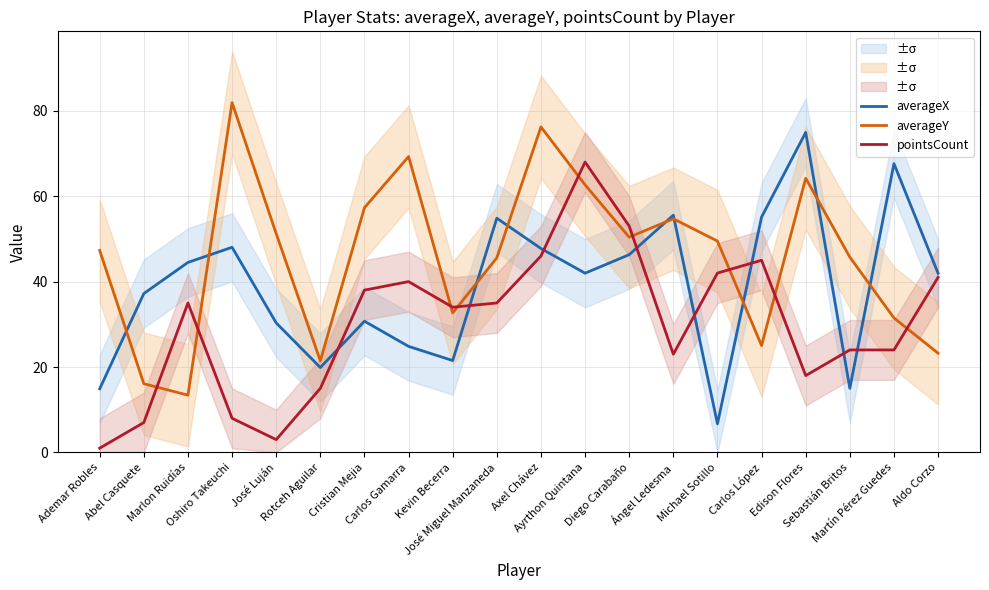

What are all the series names shown in the legend?

averageX, averageY, pointsCount